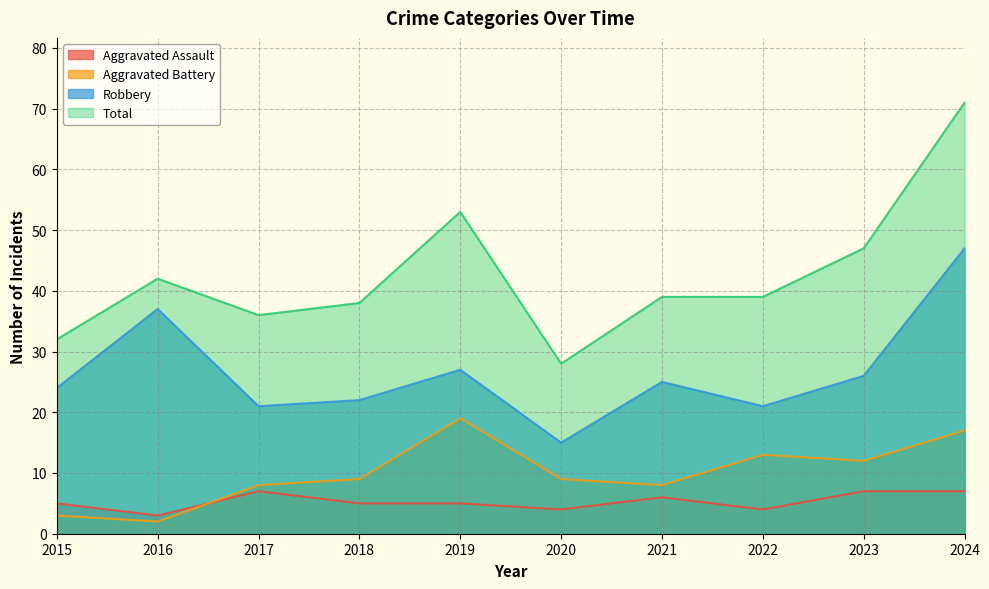

True or false: Aggravated Assault has a value of 5 at 2015.

True